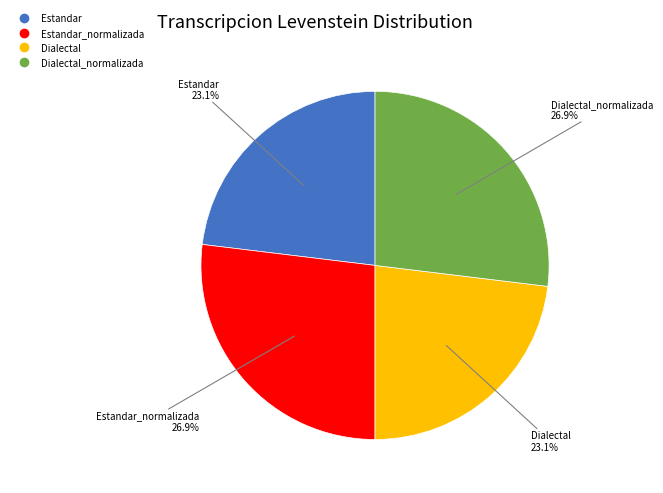

Does any single category account for the majority?

No